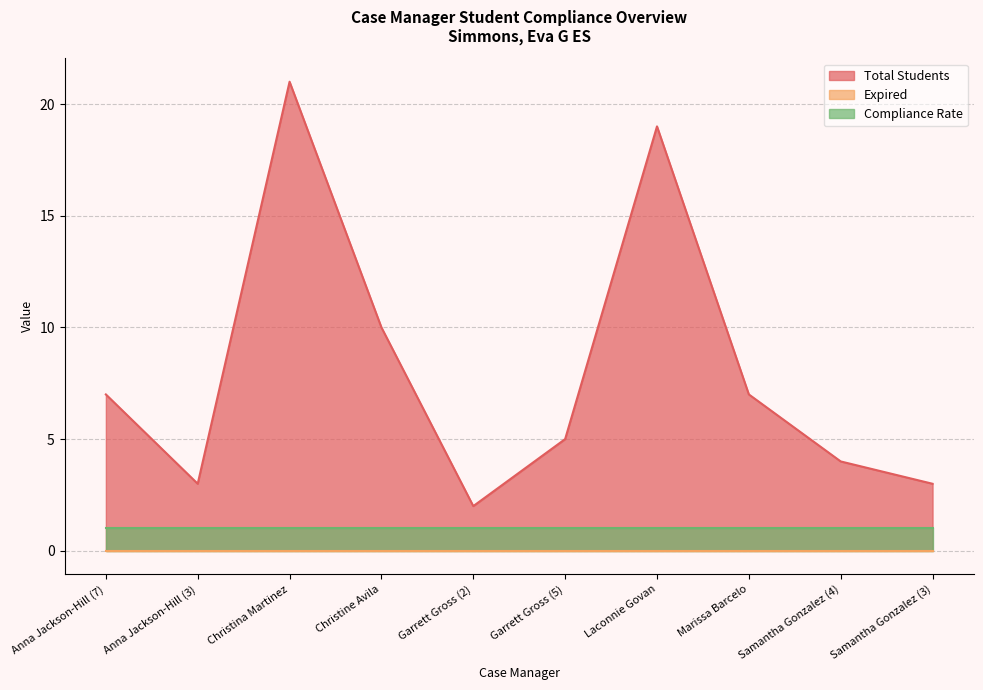

At how many categories does at least one series exceed 20?

1